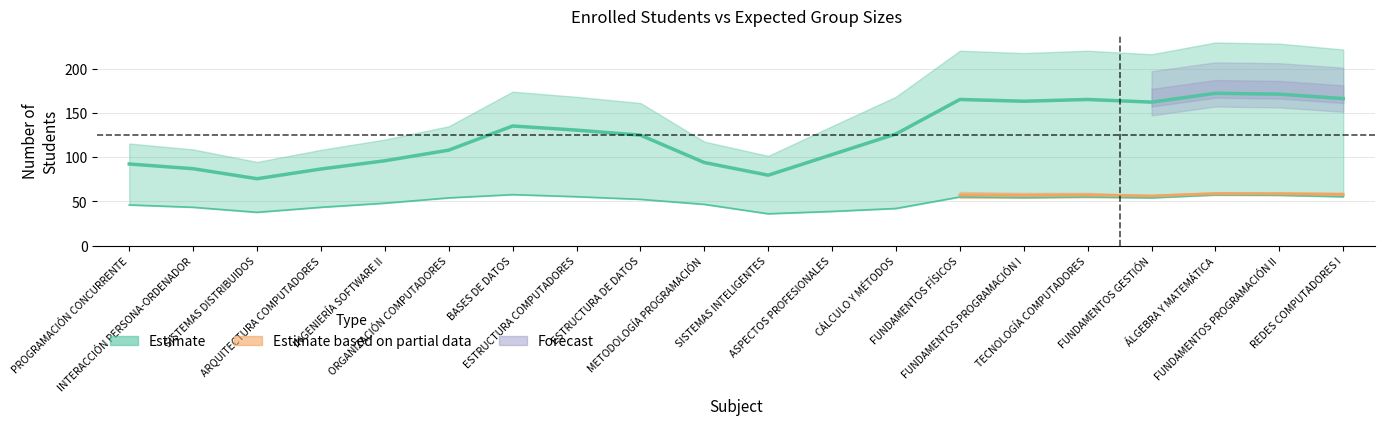

Which has a higher value, FUNDAMENTOS PROGRAMACIÓN I or ESTRUCTURA COMPUTADORES?

FUNDAMENTOS PROGRAMACIÓN I